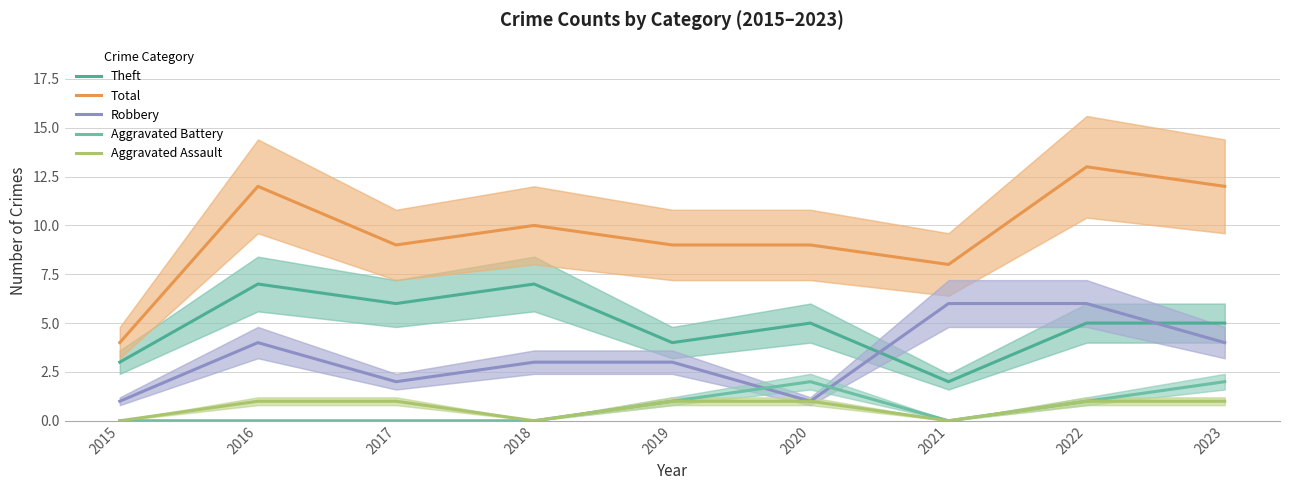

What is the difference between the highest and lowest values at 2019?

8